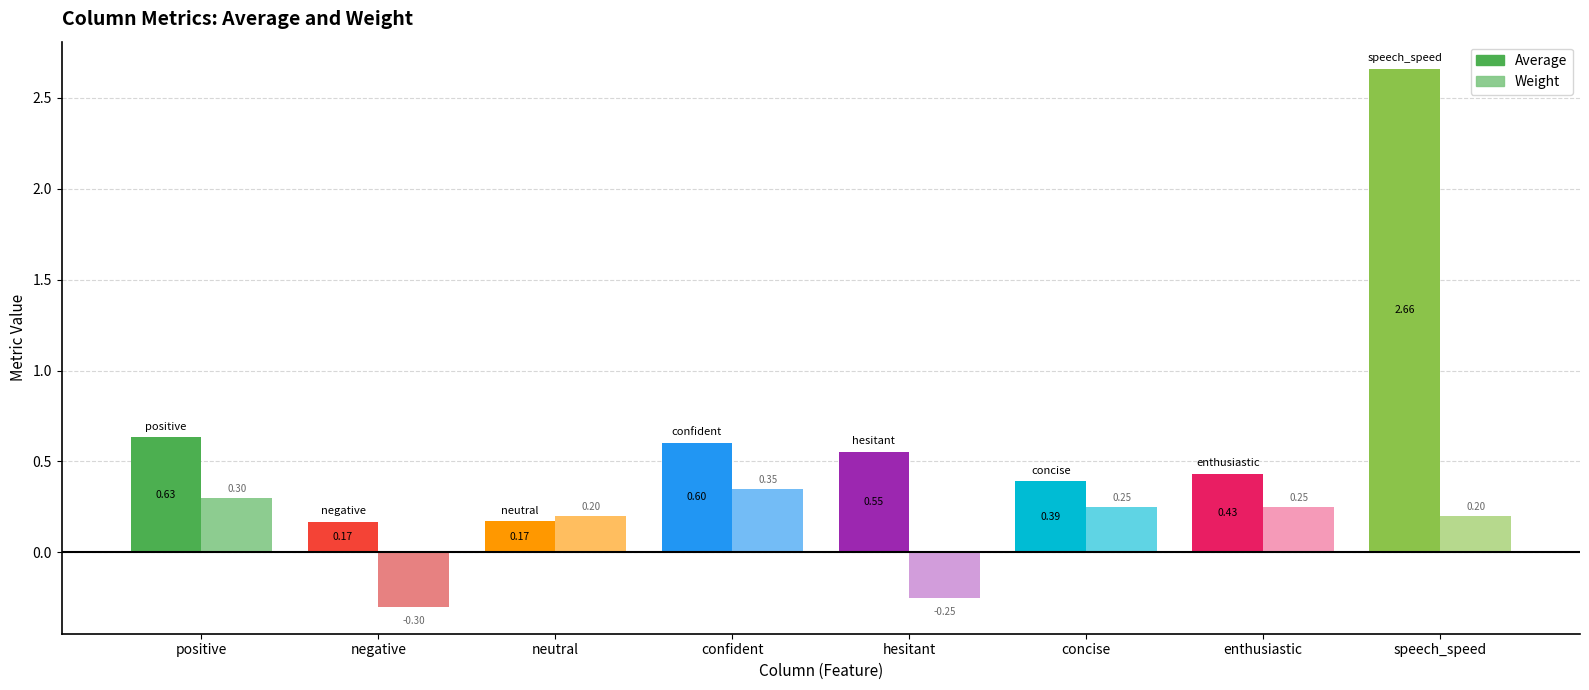

Between positive and concise, which series saw the biggest shift?

Average